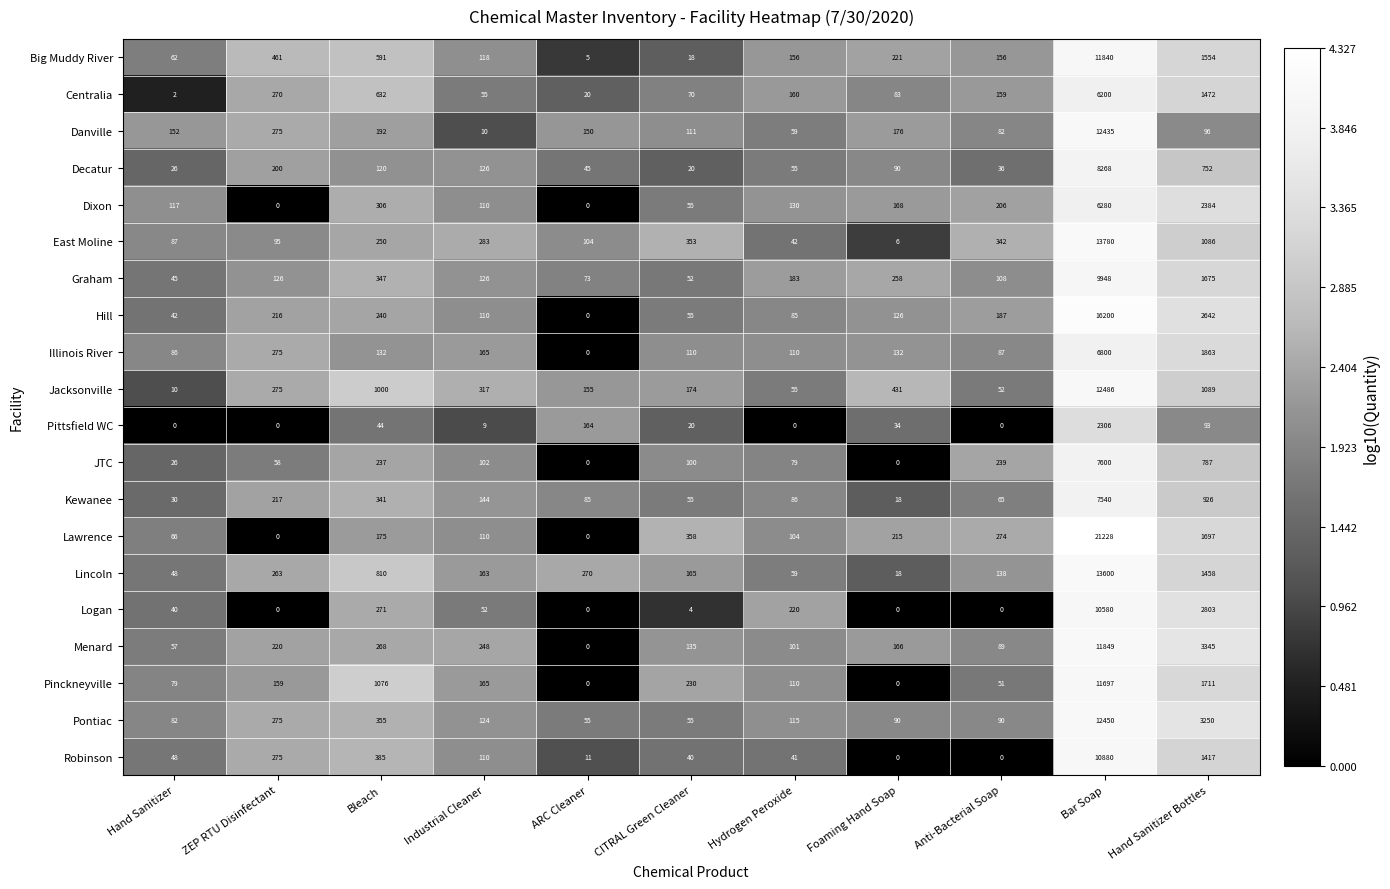

What is the difference between the Pinckneyville values at Industrial Cleaner and Foaming Hand Soap?

165